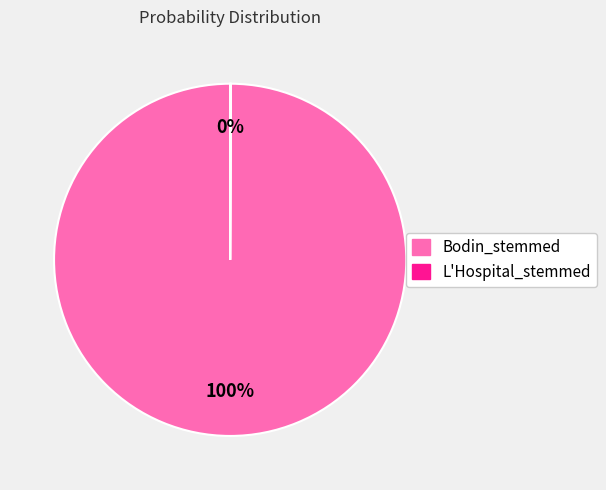

Is it true that Bodin_stemmed is 93% of the pie?

False